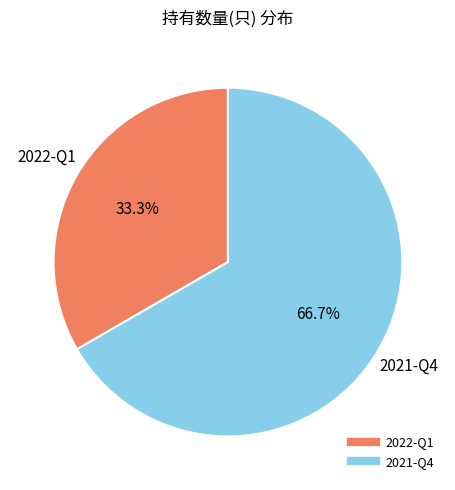

To the nearest percent, what percentage of the pie is 2021-Q4?

67%